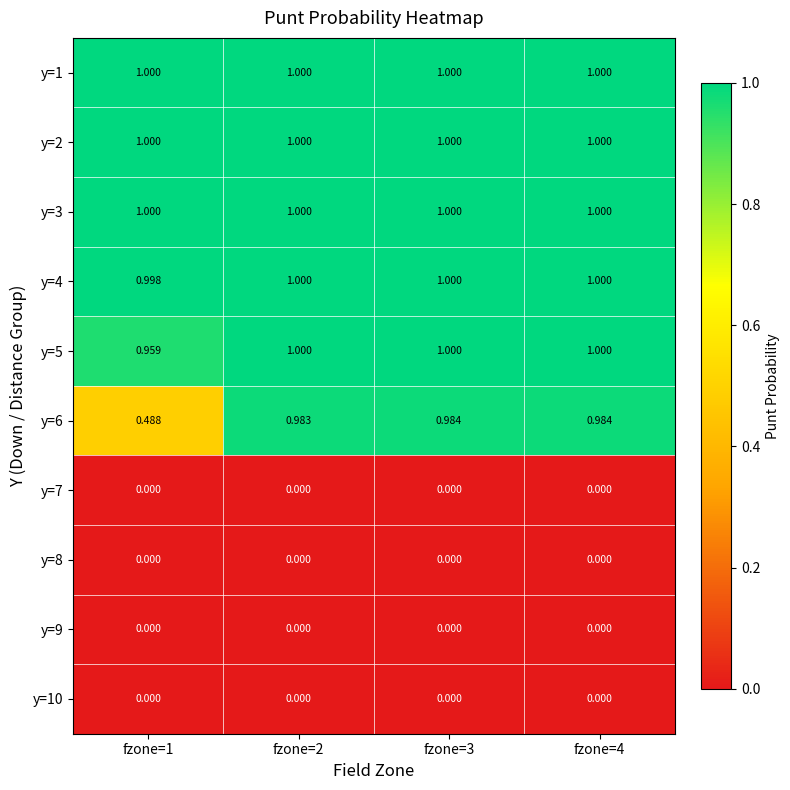

How many values in the y=4 series are below 1?

1